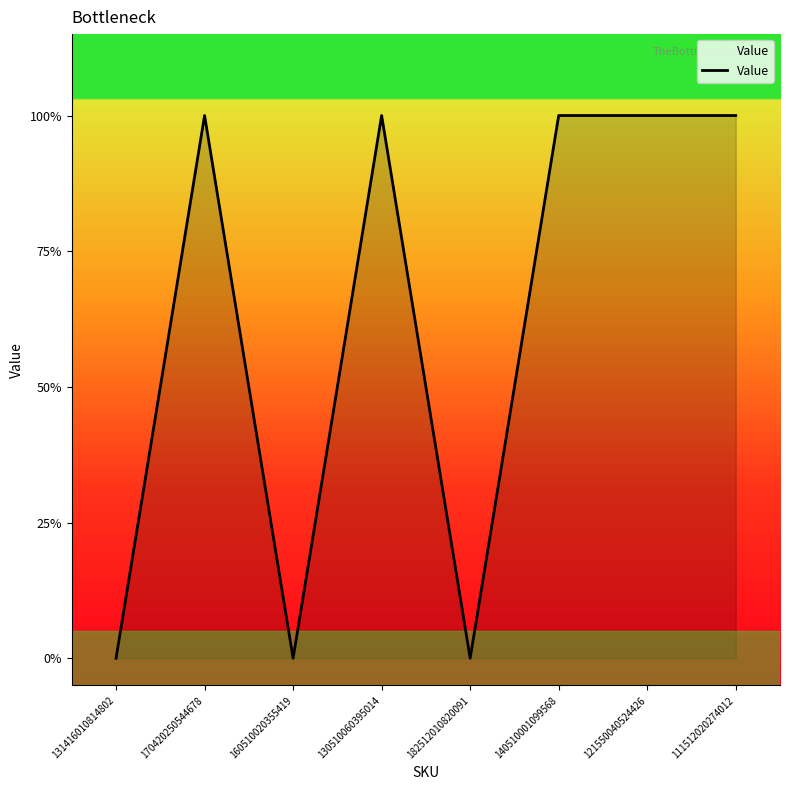

Does the chart have visible grid lines?

No